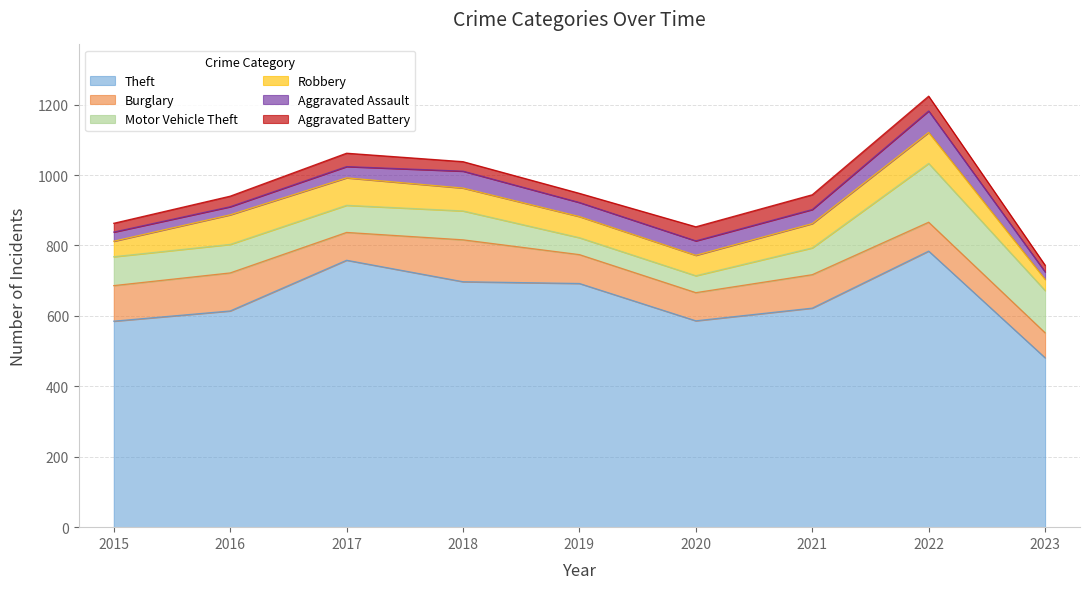

What is the total value across all series at 2023?

744